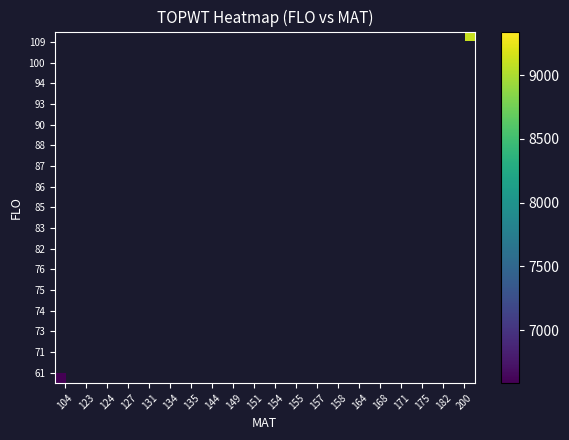

What is the greatest value displayed?

9343.0